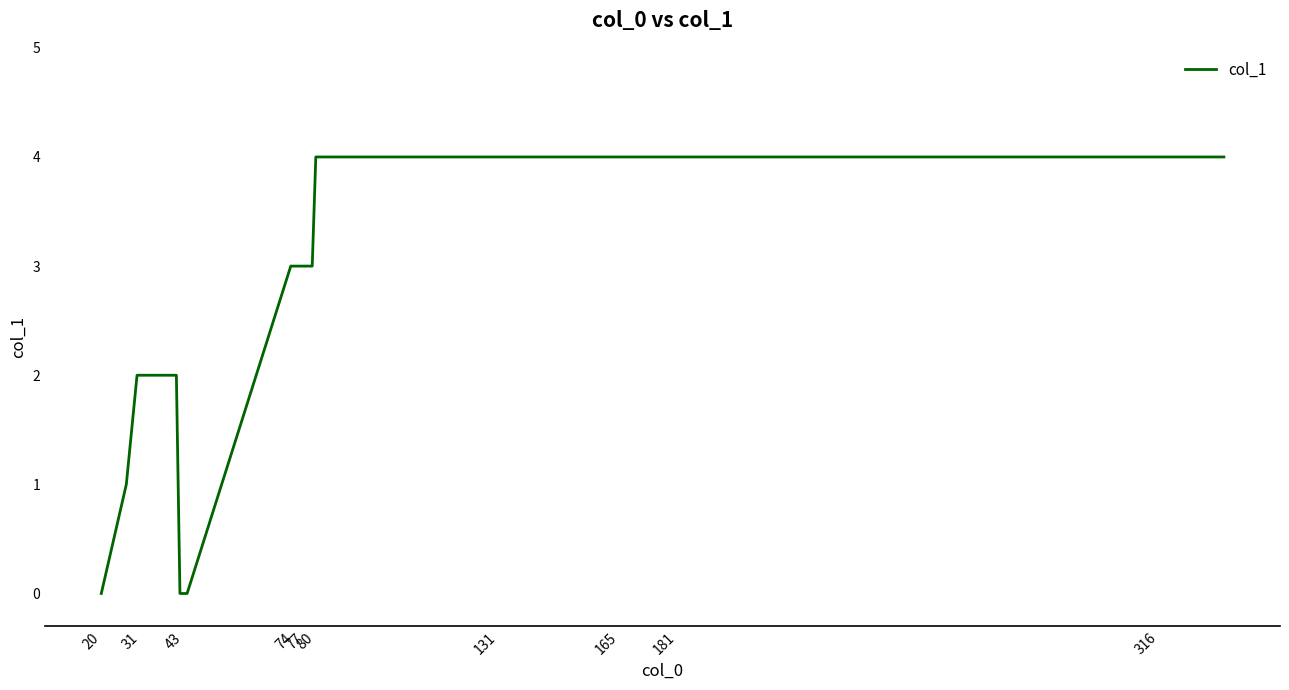

What is the difference between the maximum and minimum values?

4